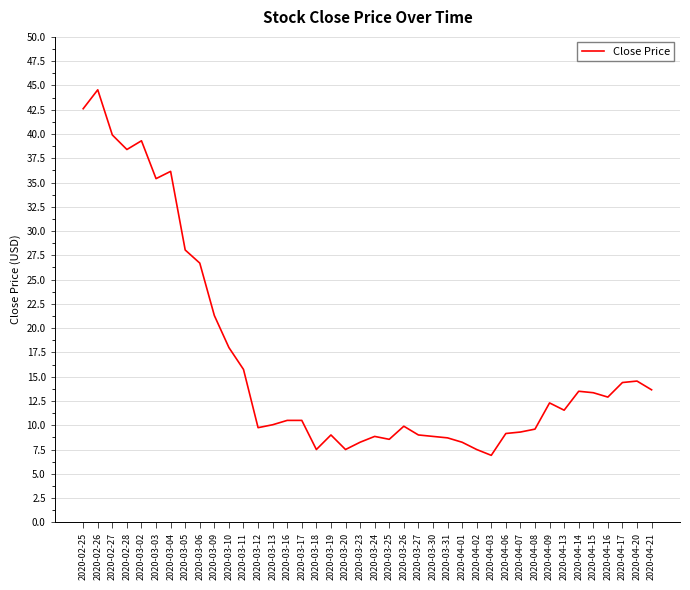

True or false: the data has more than 1 interior local peaks.

True